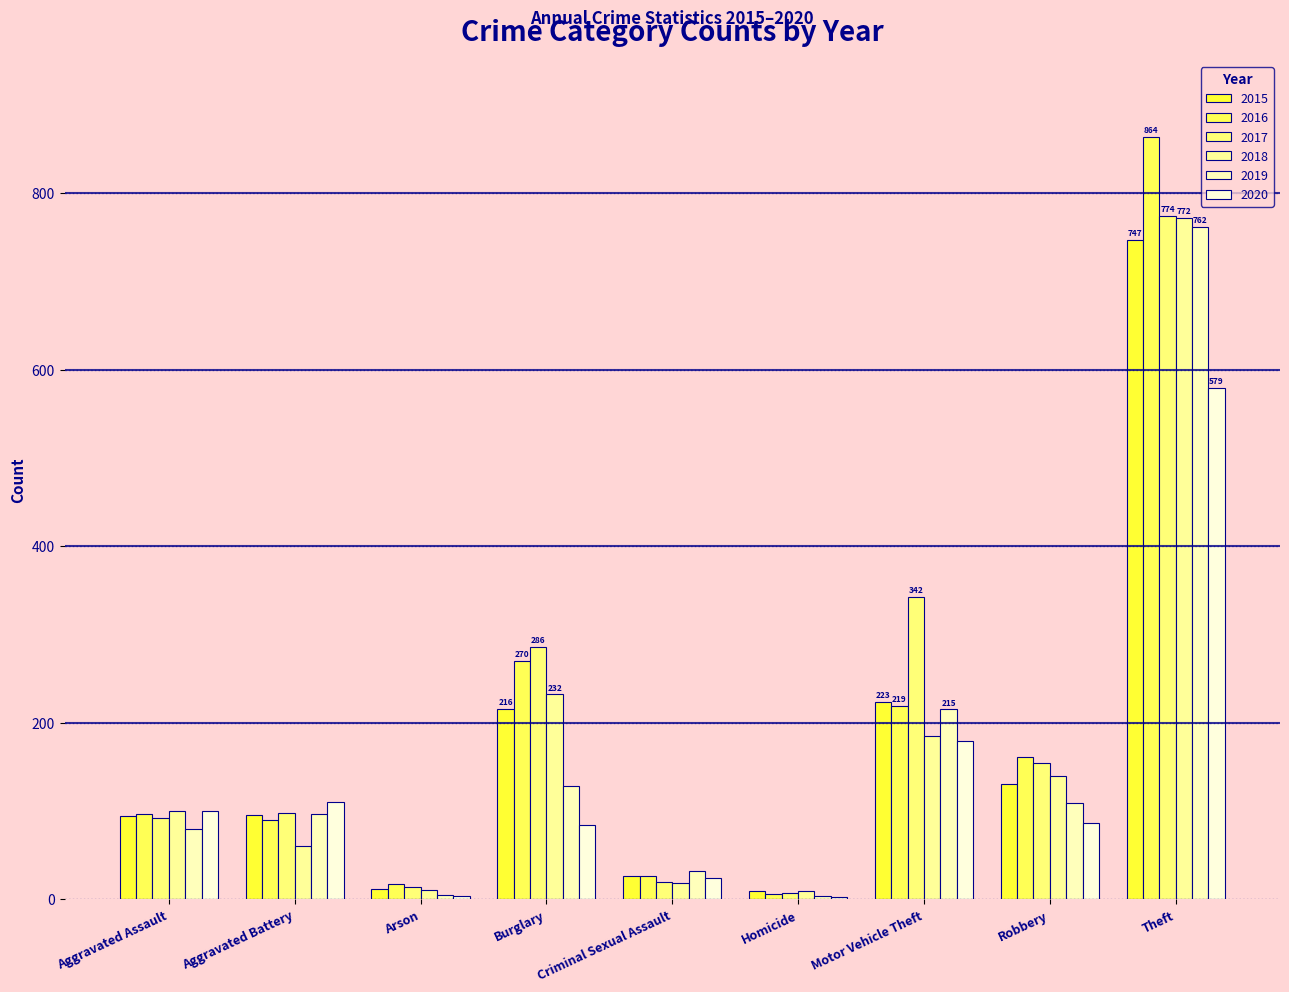

What is the label of the 1st bar from the left?

Aggravated Assault